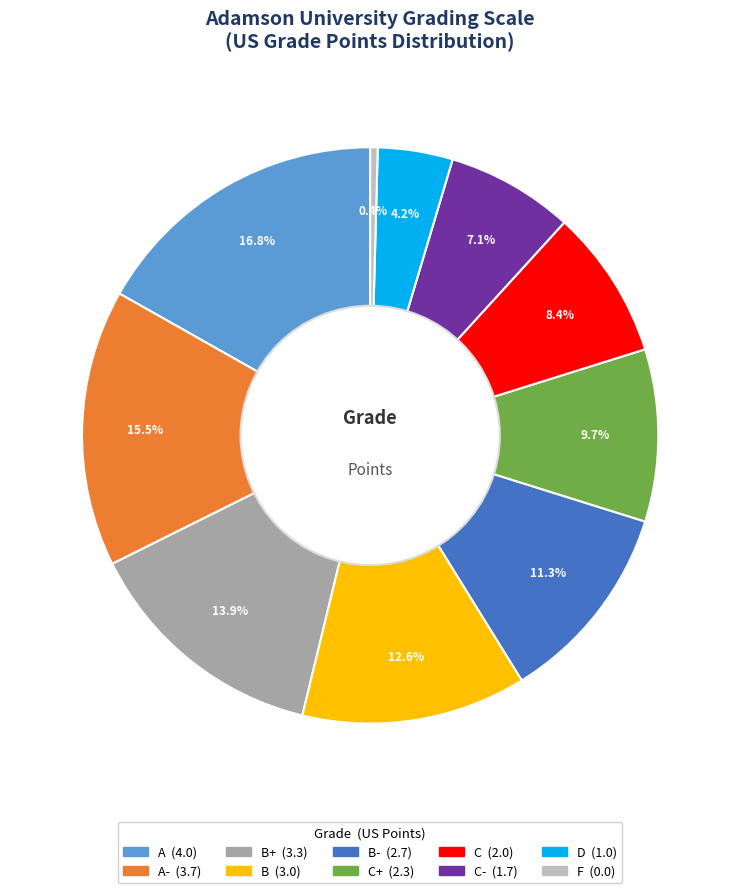

To the nearest percent, what is the average slice percentage?

10%